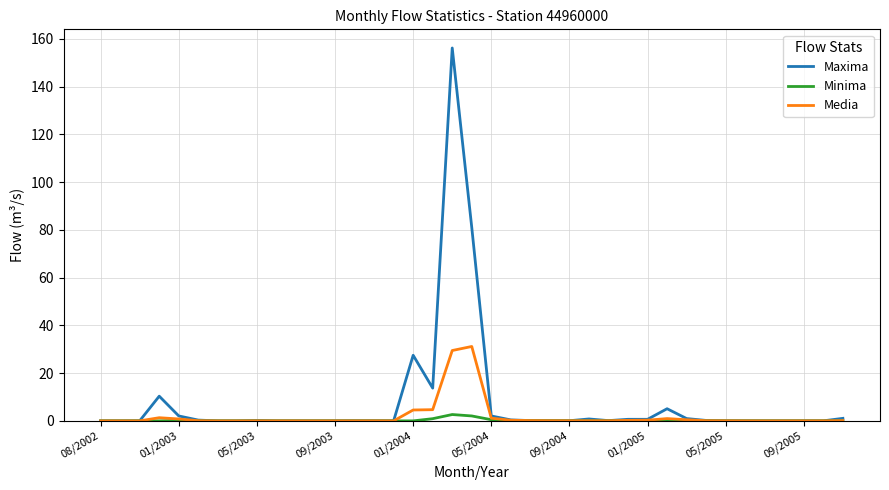

Which series has the largest range (max minus min)?

Maxima